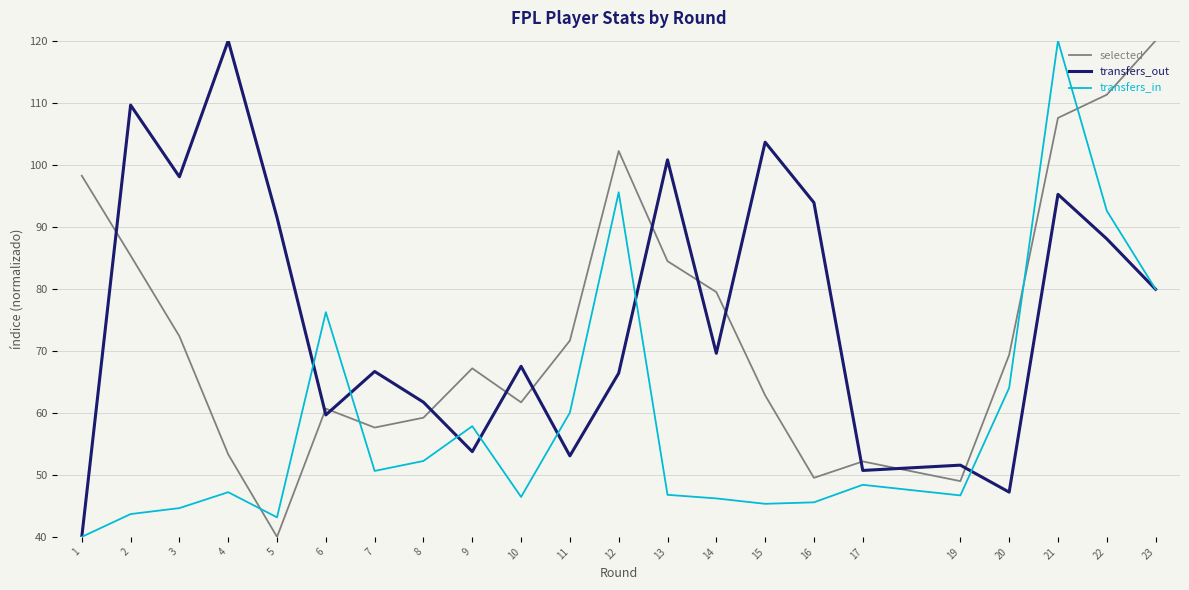

At 14, list the series in order from largest to smallest.

selected, transfers_out, transfers_in